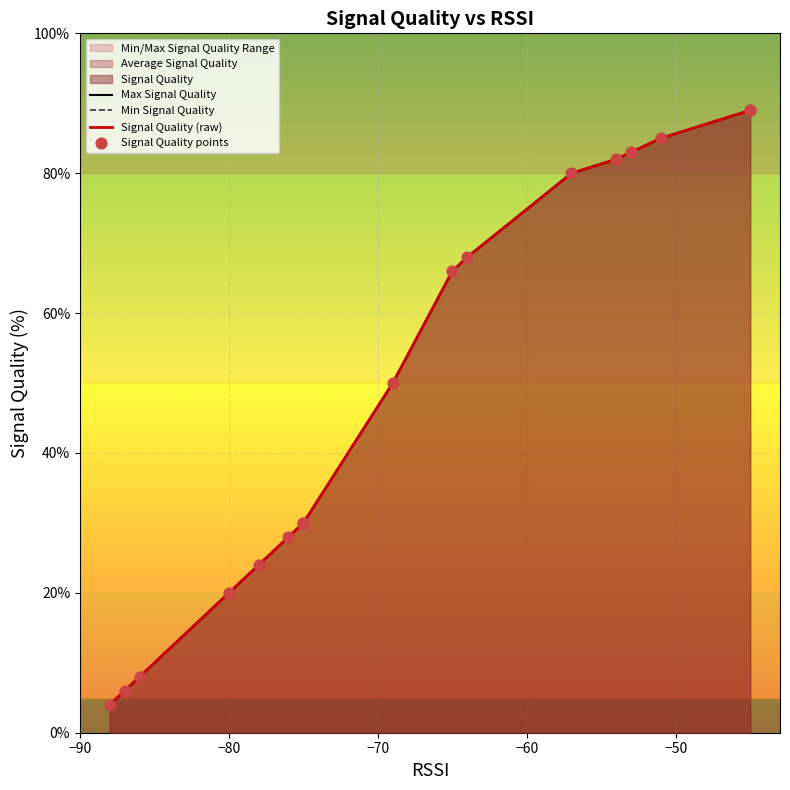

Which series has the largest Y range (max minus min)?

Signal Quality